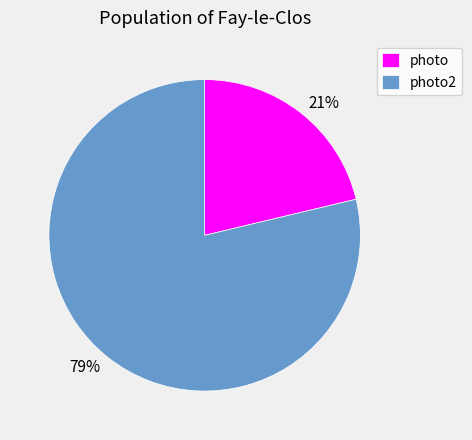

Rank the categories by value from highest to lowest.

photo2, photo